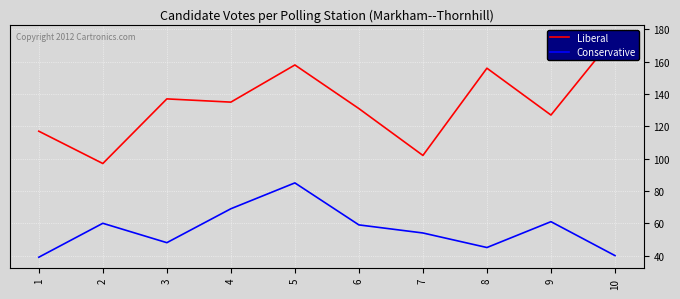

What is the difference between the maximum and second lowest values in the Conservative series?

45